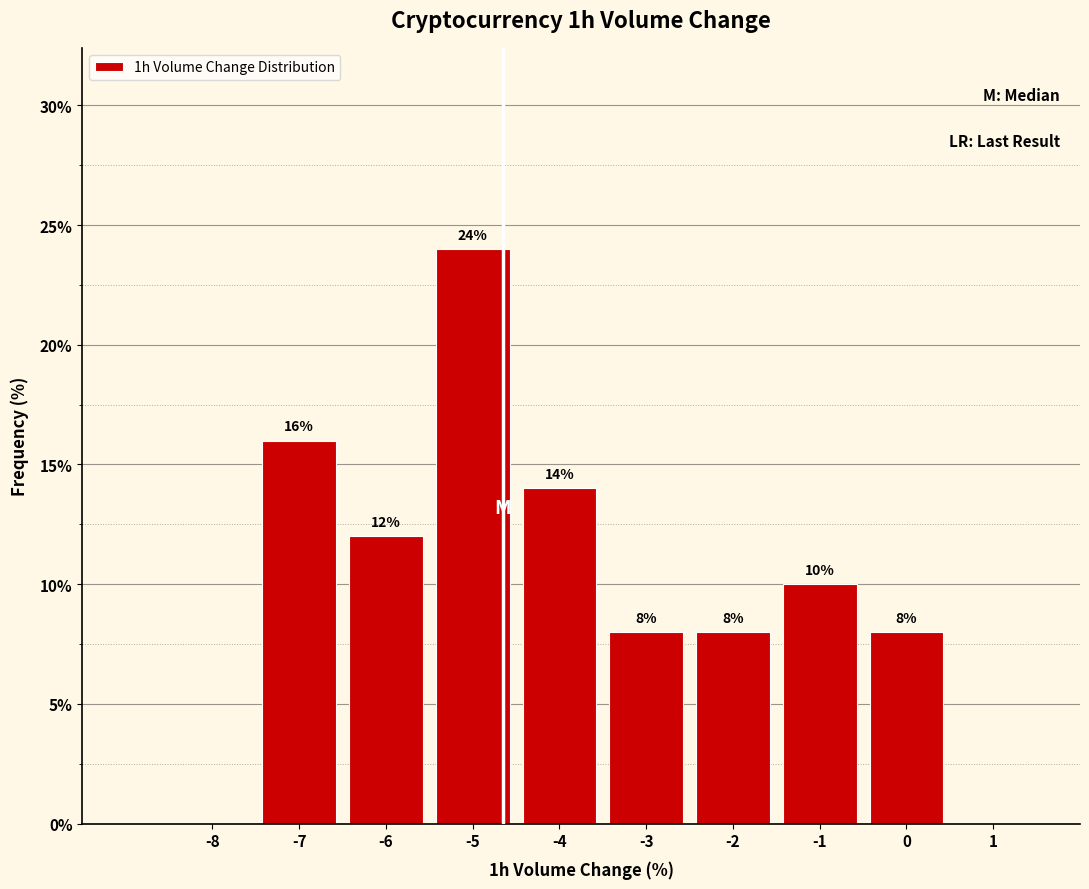

Which range on the x-axis has the tallest bar?

-5.5 to -4.5